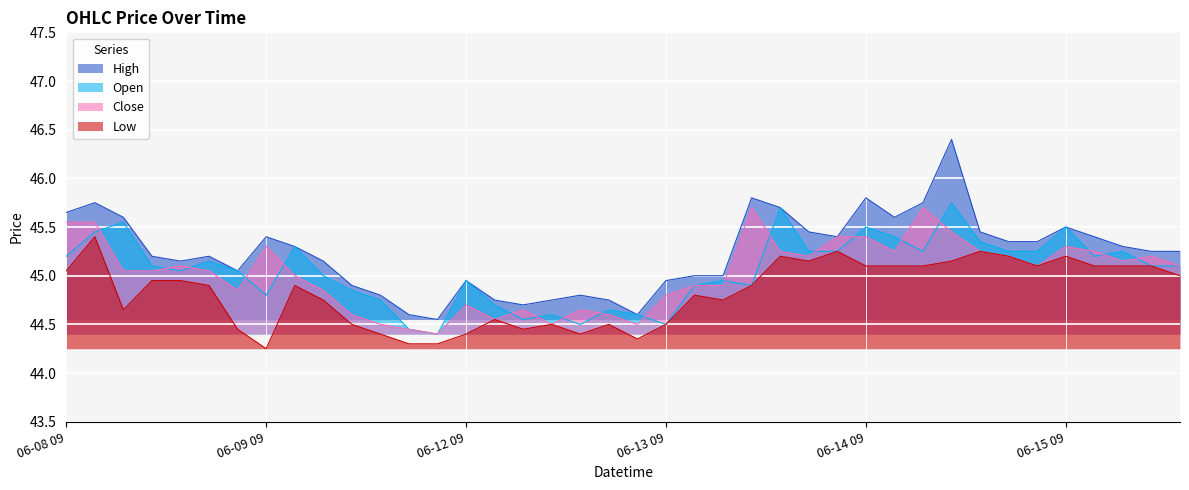

What is the label of the 12th point from the left?

06-09 13